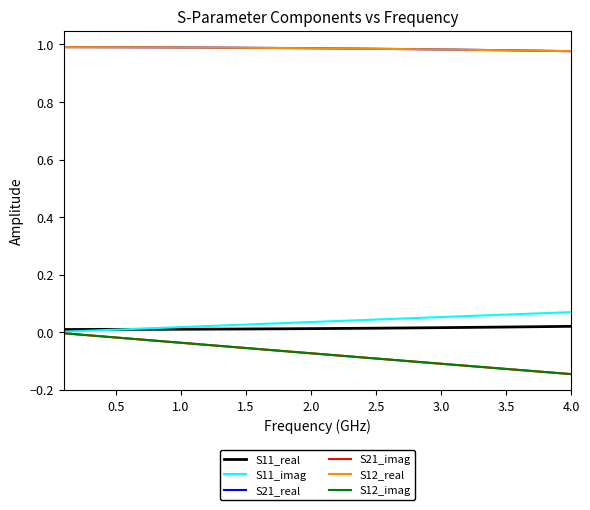

True or false: S11_real and S21_real intersect in this chart.

False